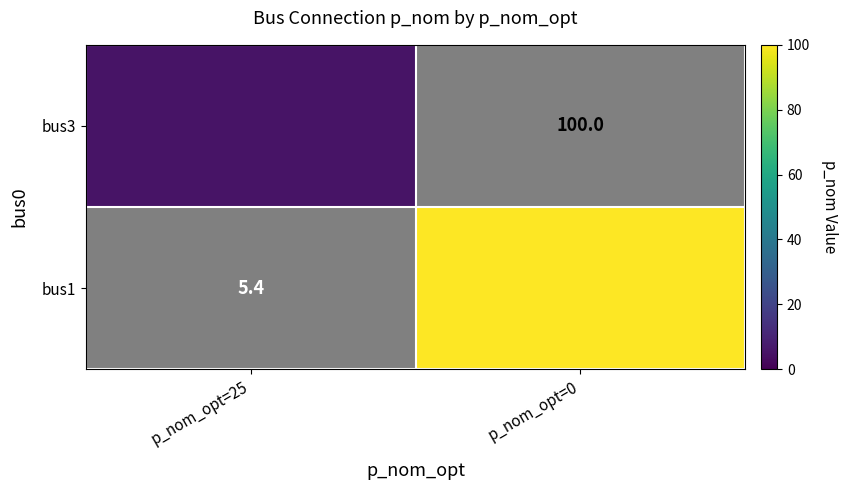

What is the greatest value displayed?

100.0